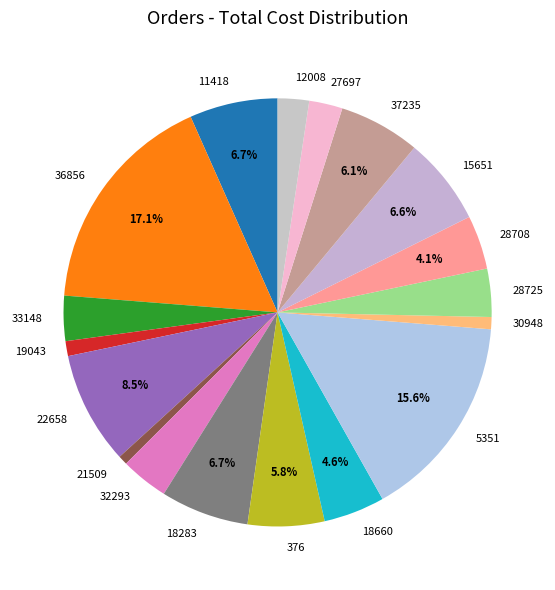

Is there a majority slice in this chart?

No